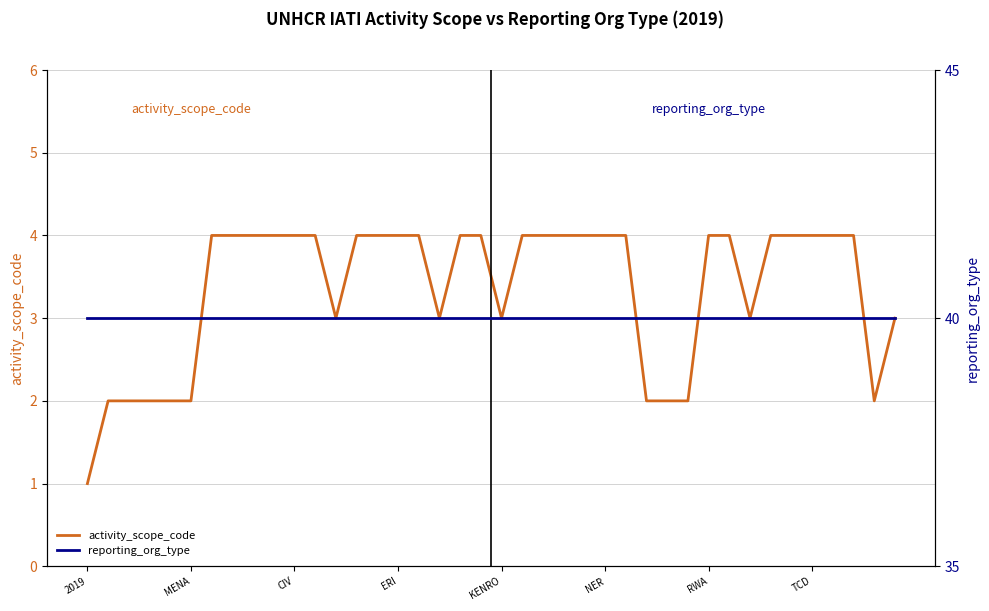

What is the greatest value displayed?

40